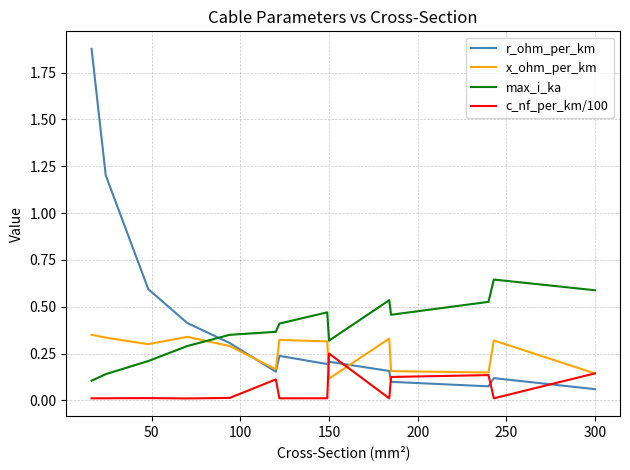

Which series has the largest range (max minus min)?

r_ohm_per_km